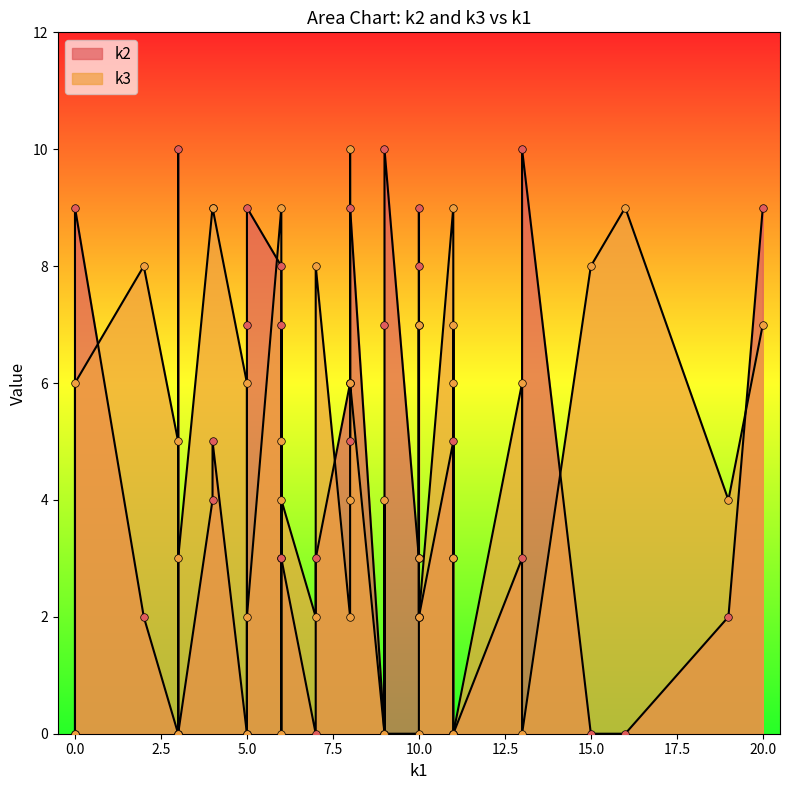

Which series contains the highest Y value?

k2